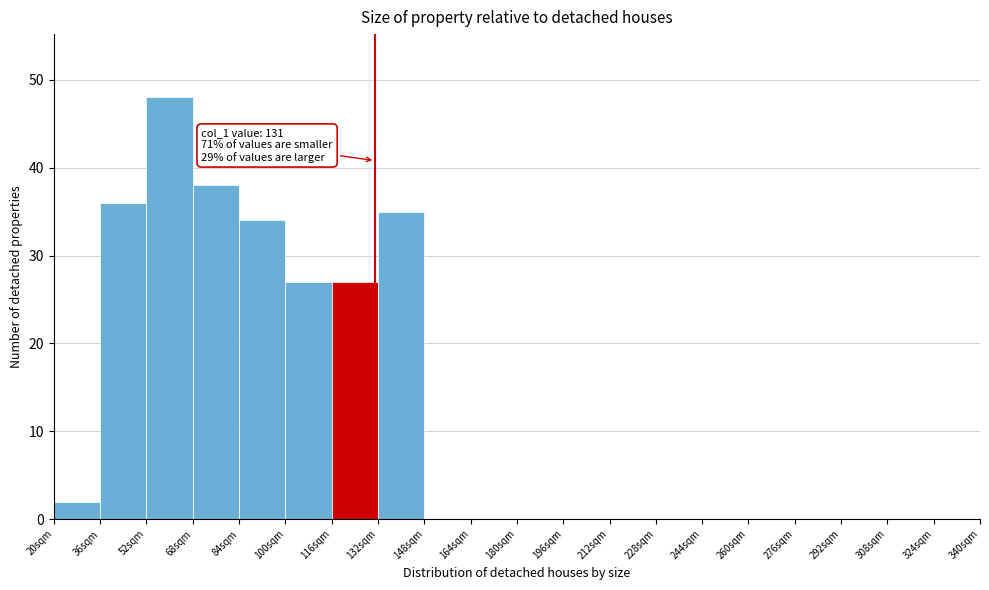

Which range on the x-axis has the tallest bar?

52 to 68